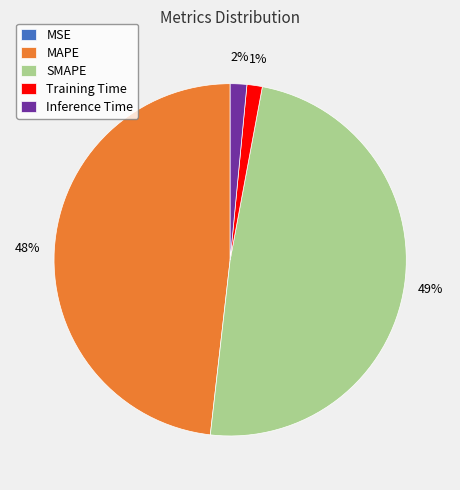

Which category has the biggest portion of the pie?

SMAPE